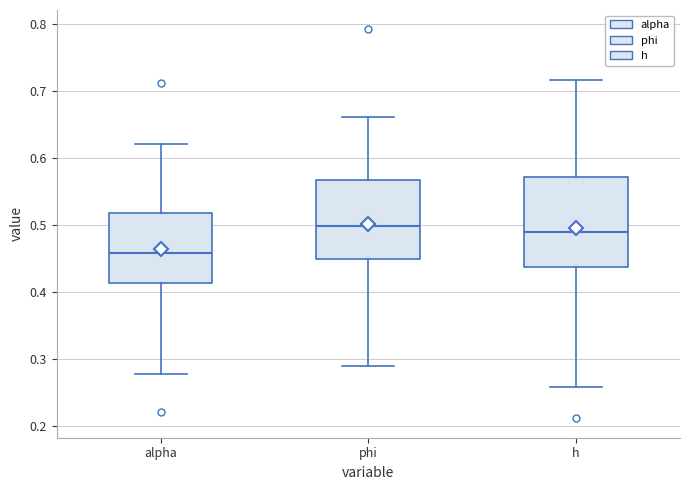

Which box's median line is the lowest?

alpha